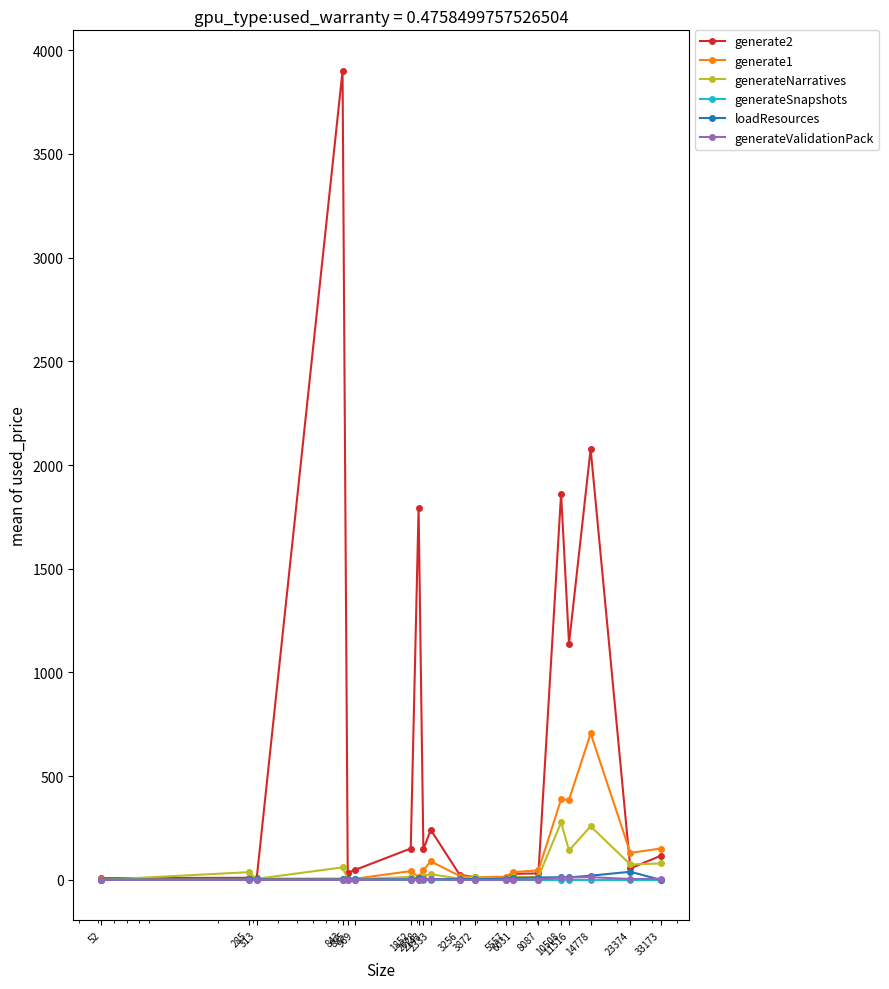

What is the greatest value displayed?

3901